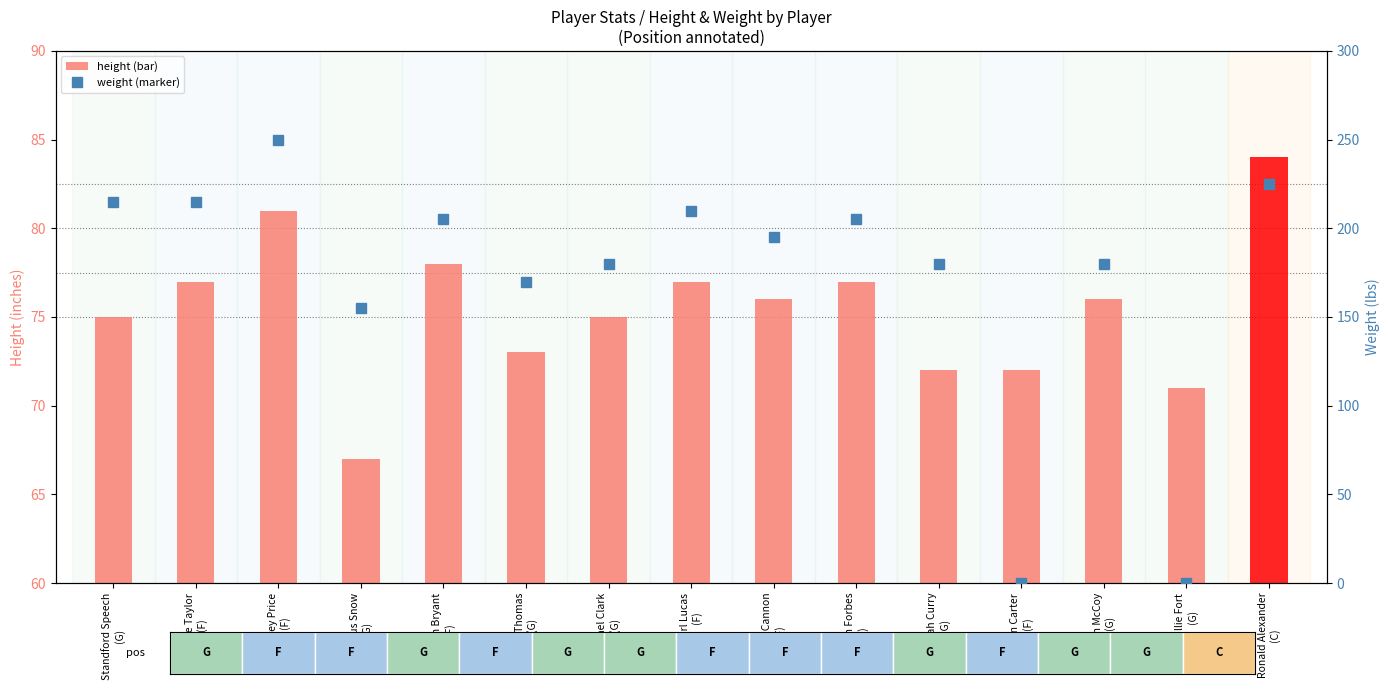

Which series has the largest total across all categories?

weight